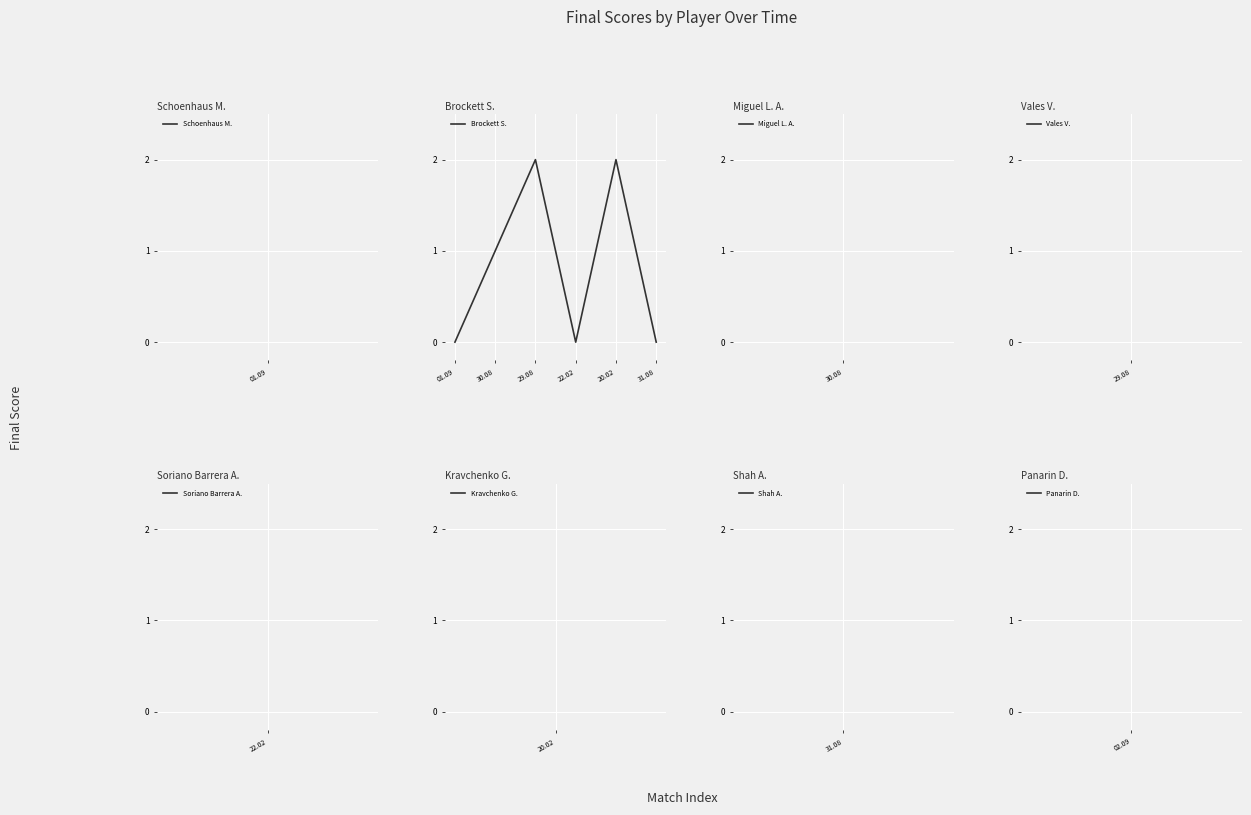

At which category does the data reach its first local valley?

22.02